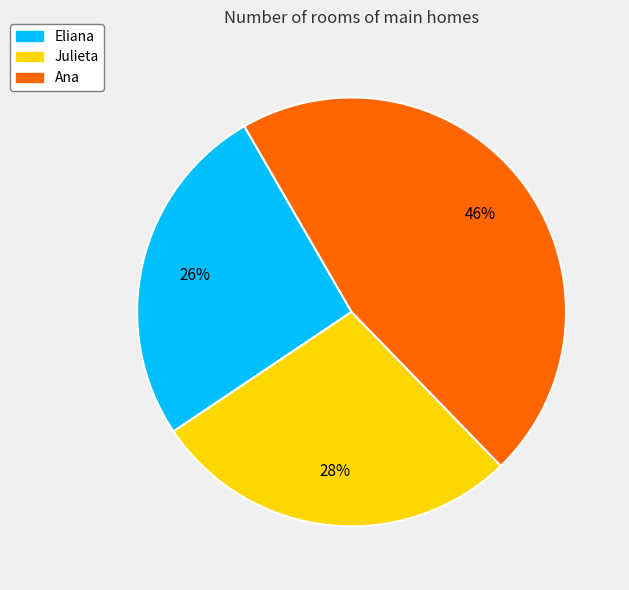

Rank the categories by value from highest to lowest.

Ana, Julieta, Eliana